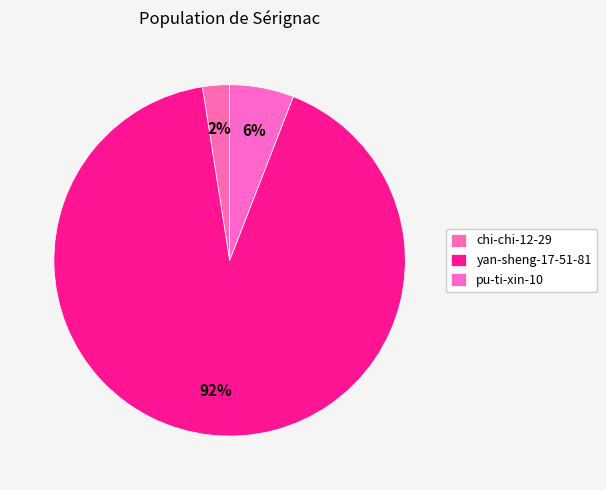

Count the number of slices in the pie.

3